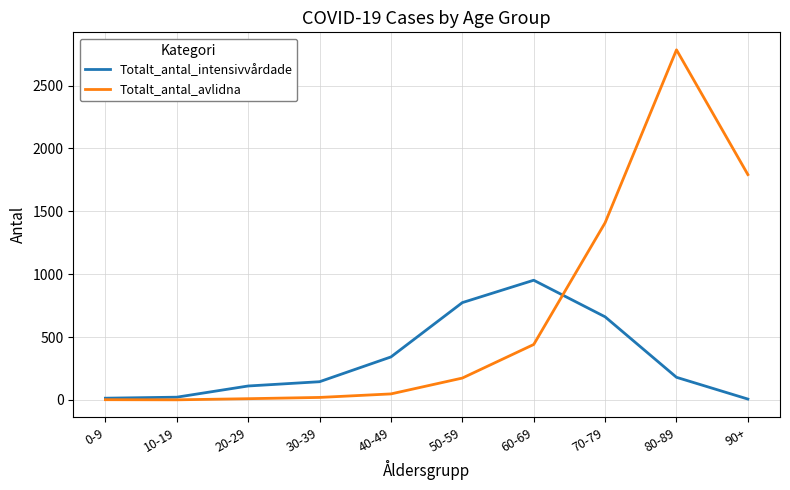

Rank the series by their average value, from lowest to highest.

Totalt_antal_intensivvårdade, Totalt_antal_avlidna